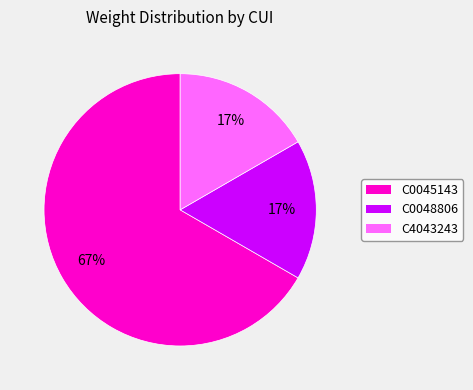

To the nearest percent, what is the difference between the largest and smallest slice percentages?

50%